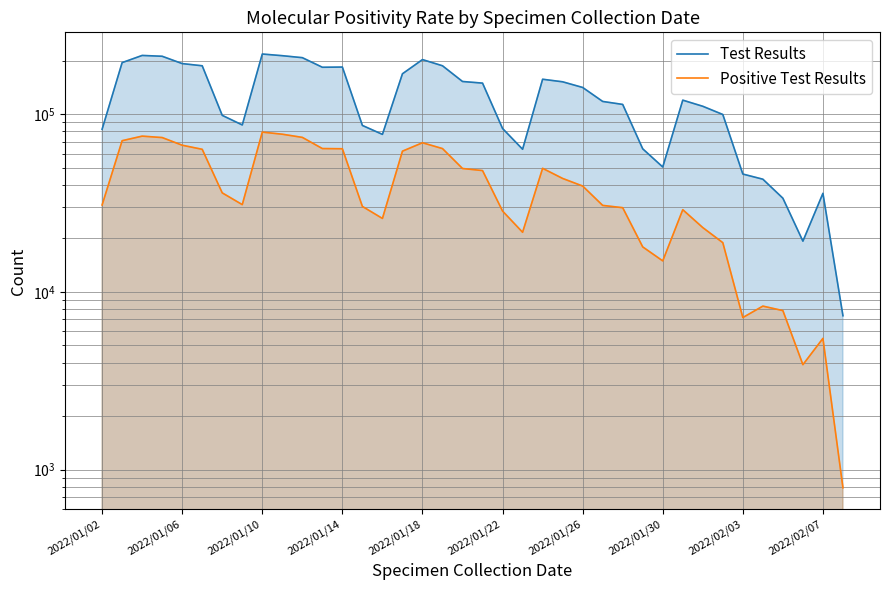

What is the difference between the Test Results values at 23 and 2022/01/02?

69795